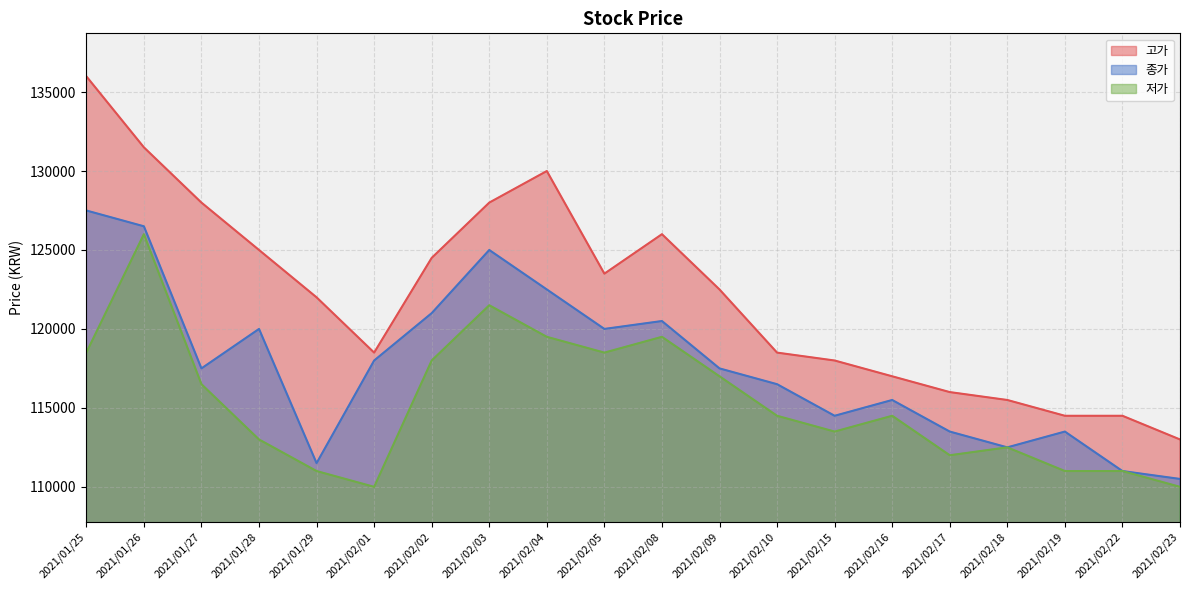

List the series in order of their peak value, highest first.

고가, 종가, 저가